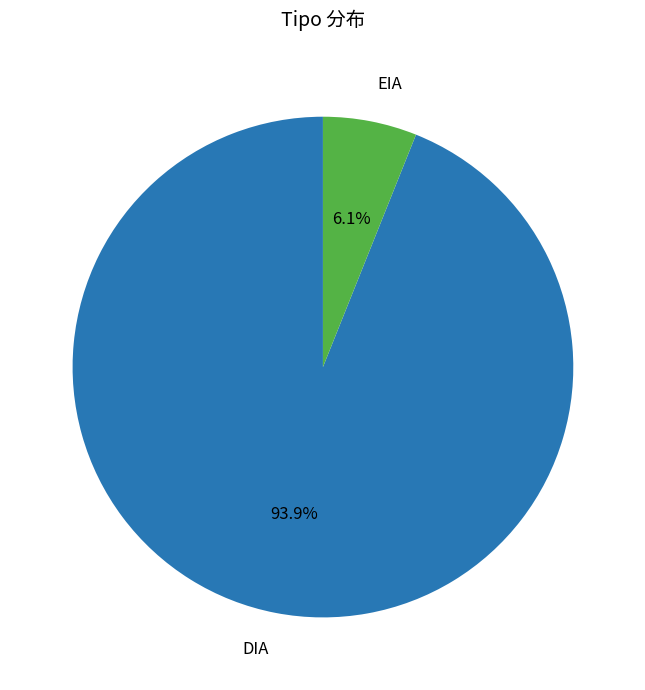

Is there any slice that represents more than half of the pie?

Yes